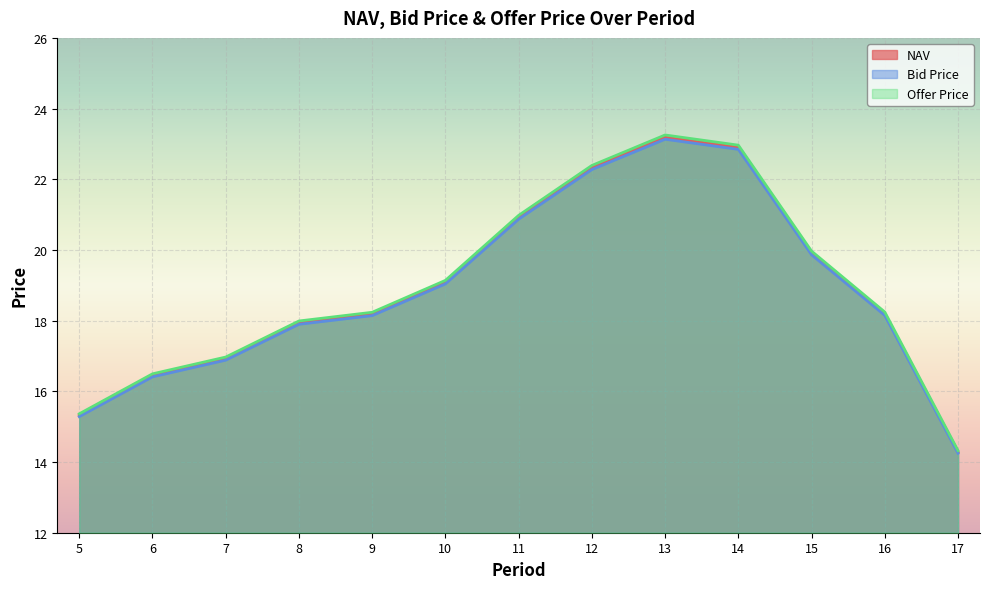

Read the NAV value at 15.

19.9